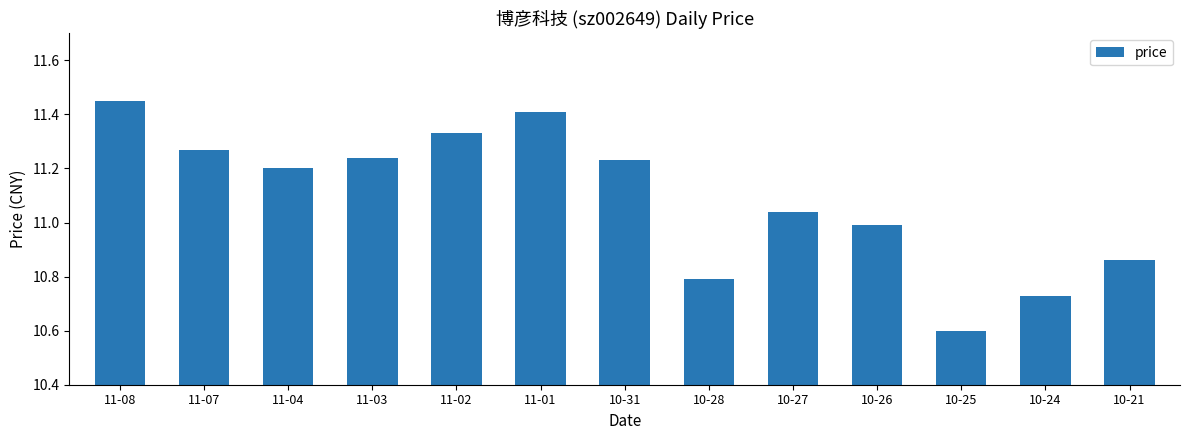

What position from the right is 11-04?

11